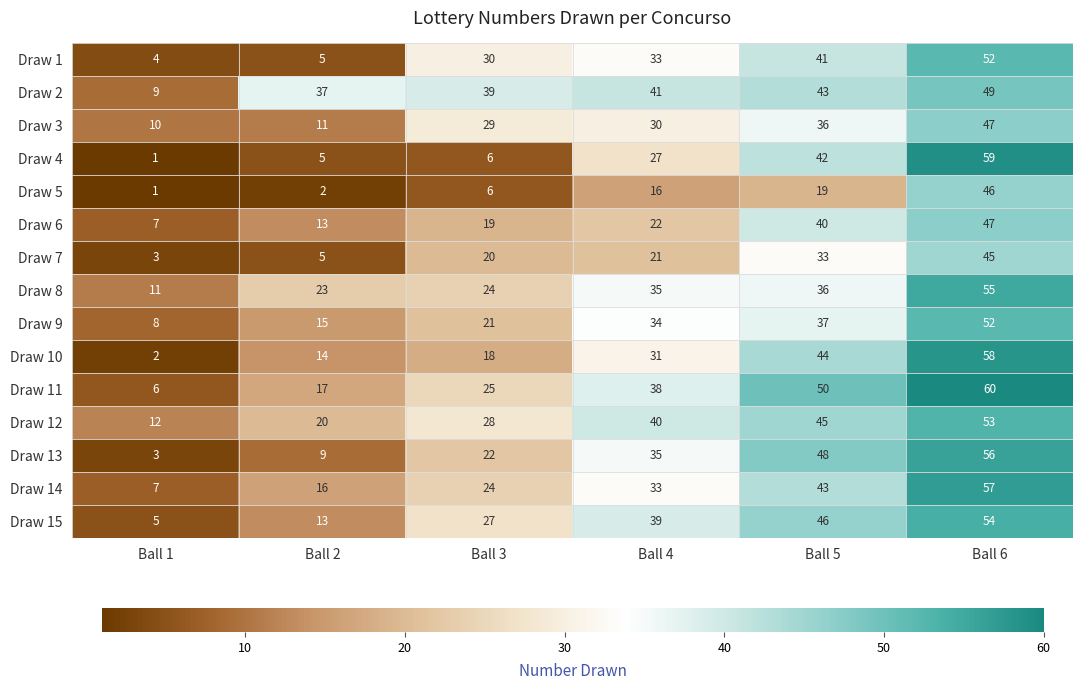

What is the difference between the maximum and second lowest values in the Draw 9 series?

37